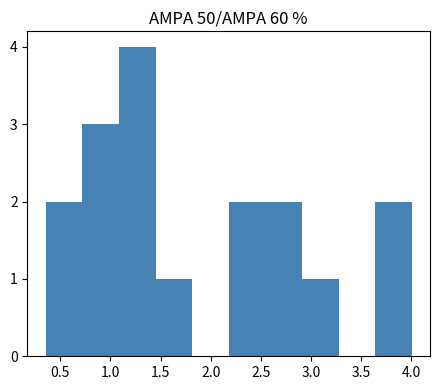

How tall is the bar that spans 0.35 to 0.70 on the x-axis? Neither the bar edges nor the heights are printed on the chart, so give them approximately, as read against the axes.

2